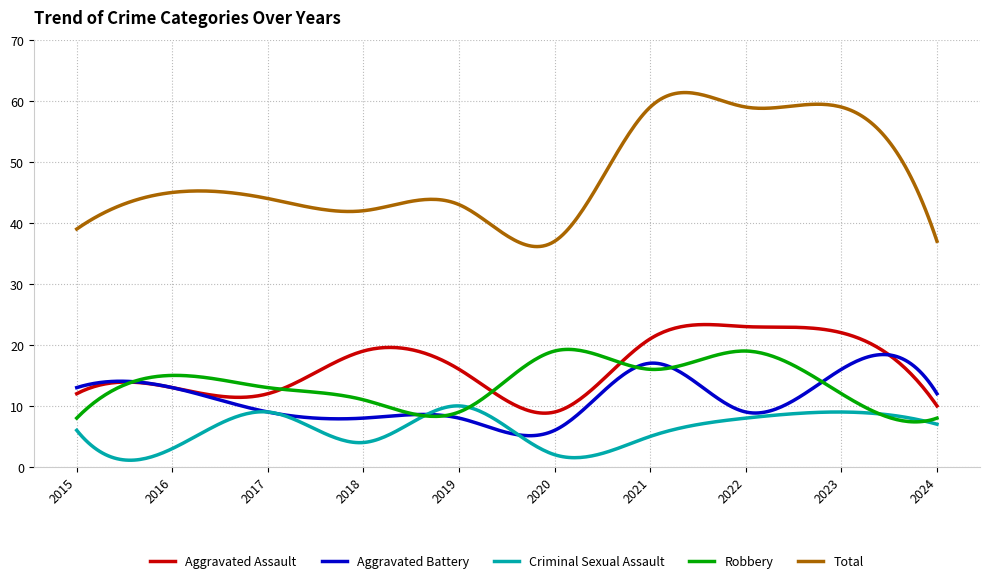

Which series has the largest total across all categories?

Total